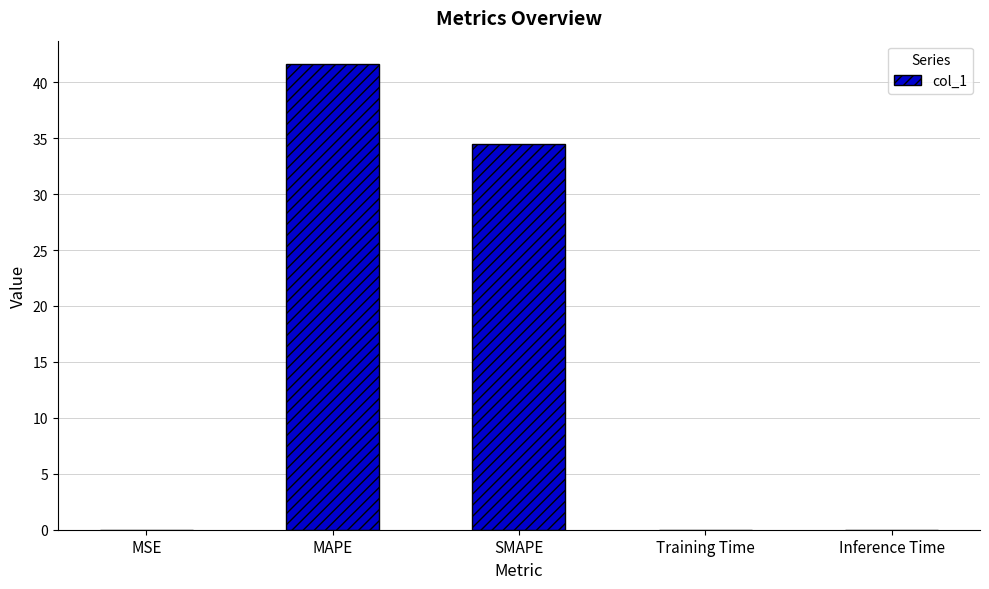

The value at Training Time is 0.0. True or false?

True